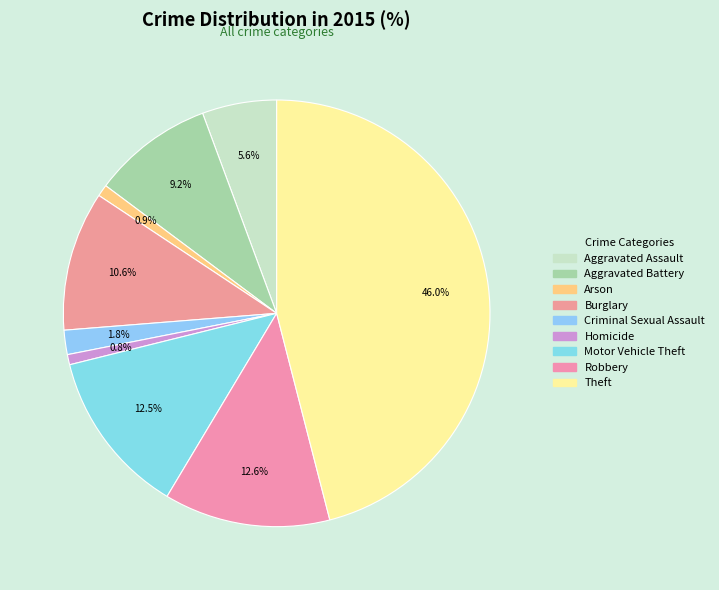

Which has a higher value, Burglary or Motor Vehicle Theft?

Motor Vehicle Theft